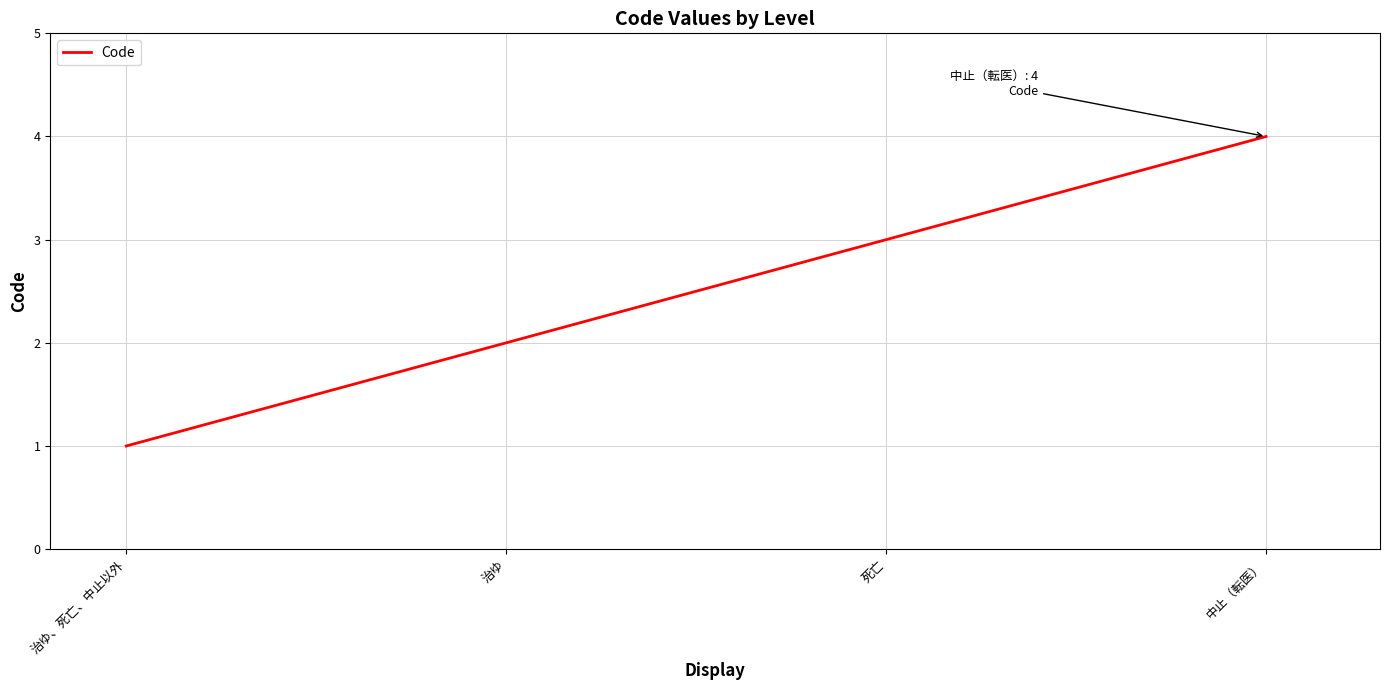

The chart shows a value of 3 at 死亡. True or false?

True